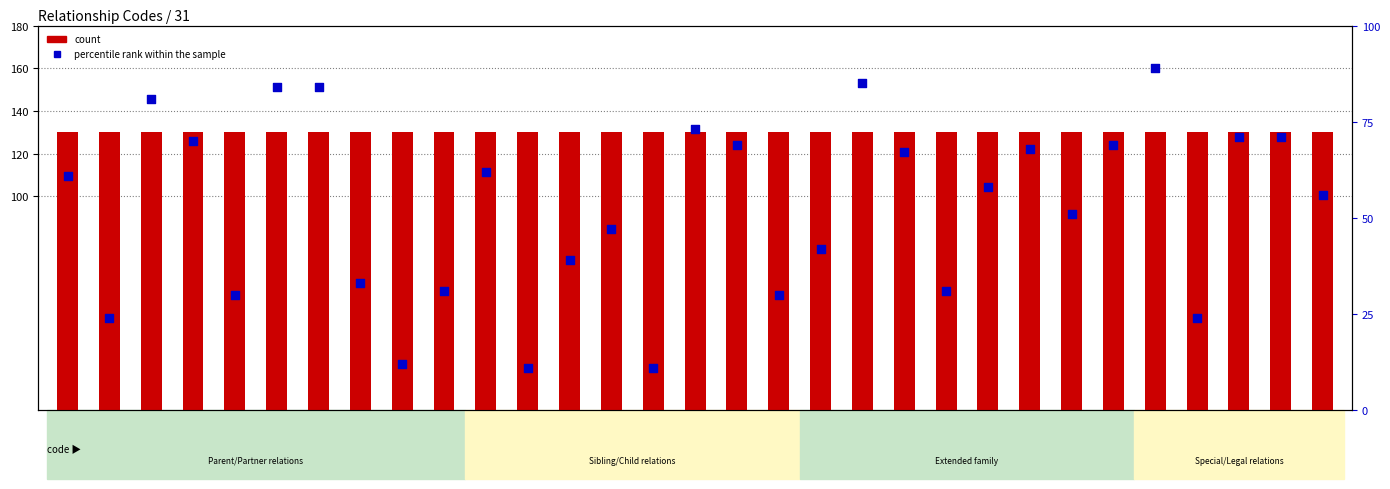

At how many categories does at least one series exceed 85?

31